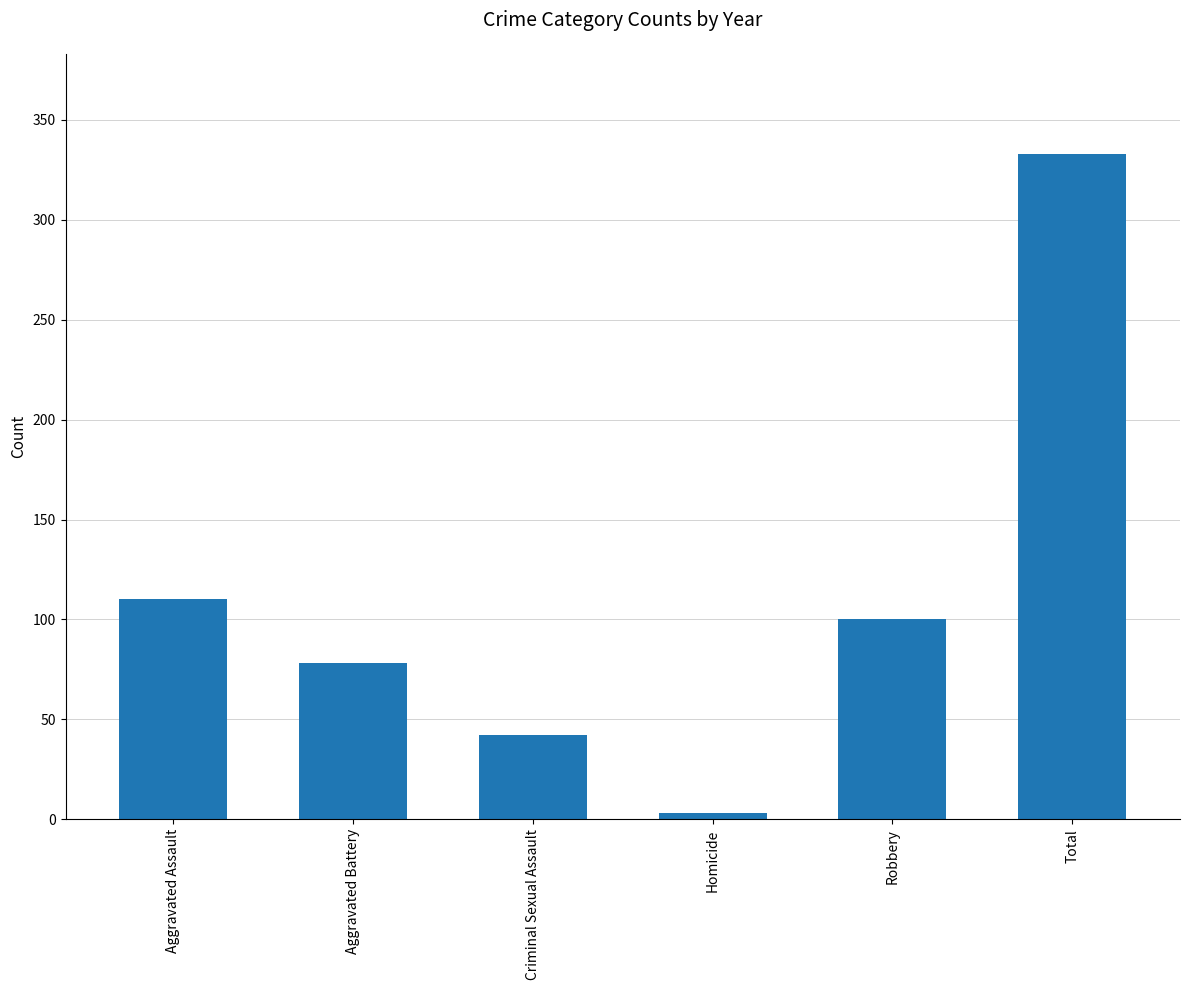

Reading left to right, extract all data points from this chart.

Aggravated Assault=110	Aggravated Battery=78	Criminal Sexual Assault=42	Homicide=3	Robbery=100	Total=333